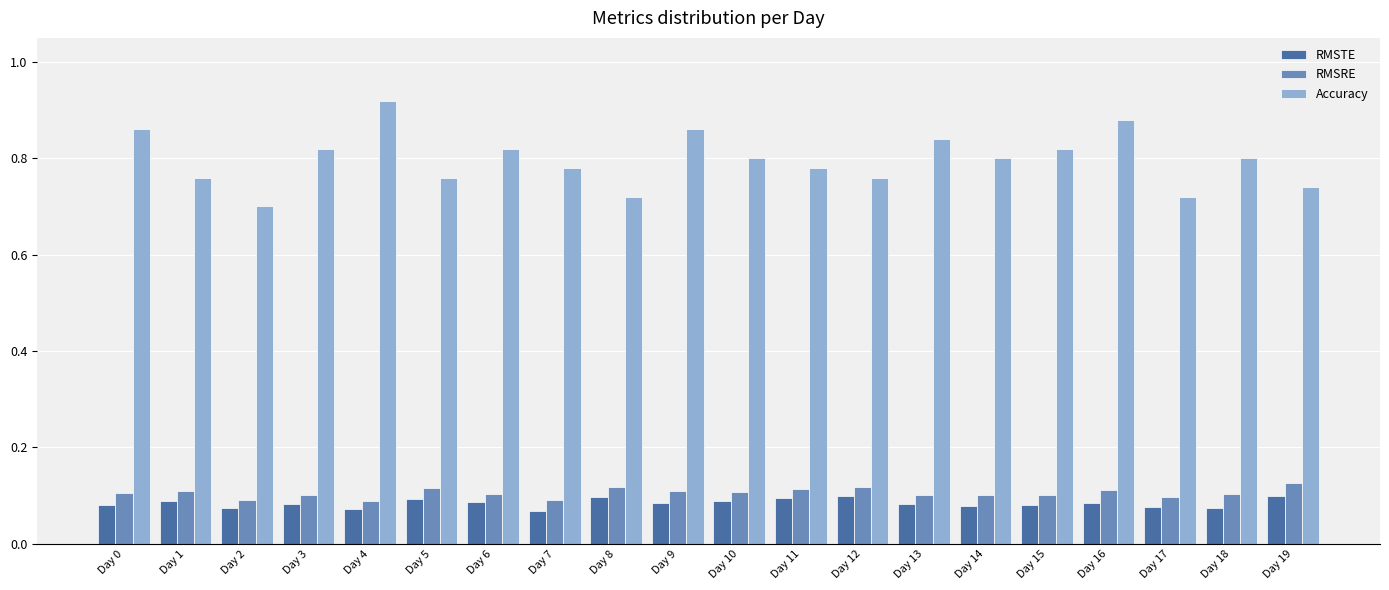

What are all the series names shown in the legend?

RMSTE, RMSRE, Accuracy